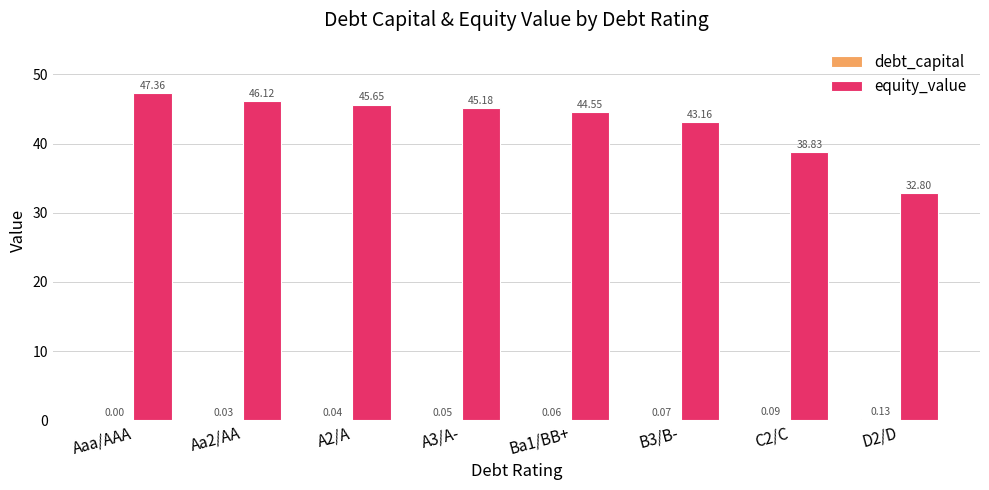

What is the sum of the equity_value values at A2/A and B3/B-?

88.8